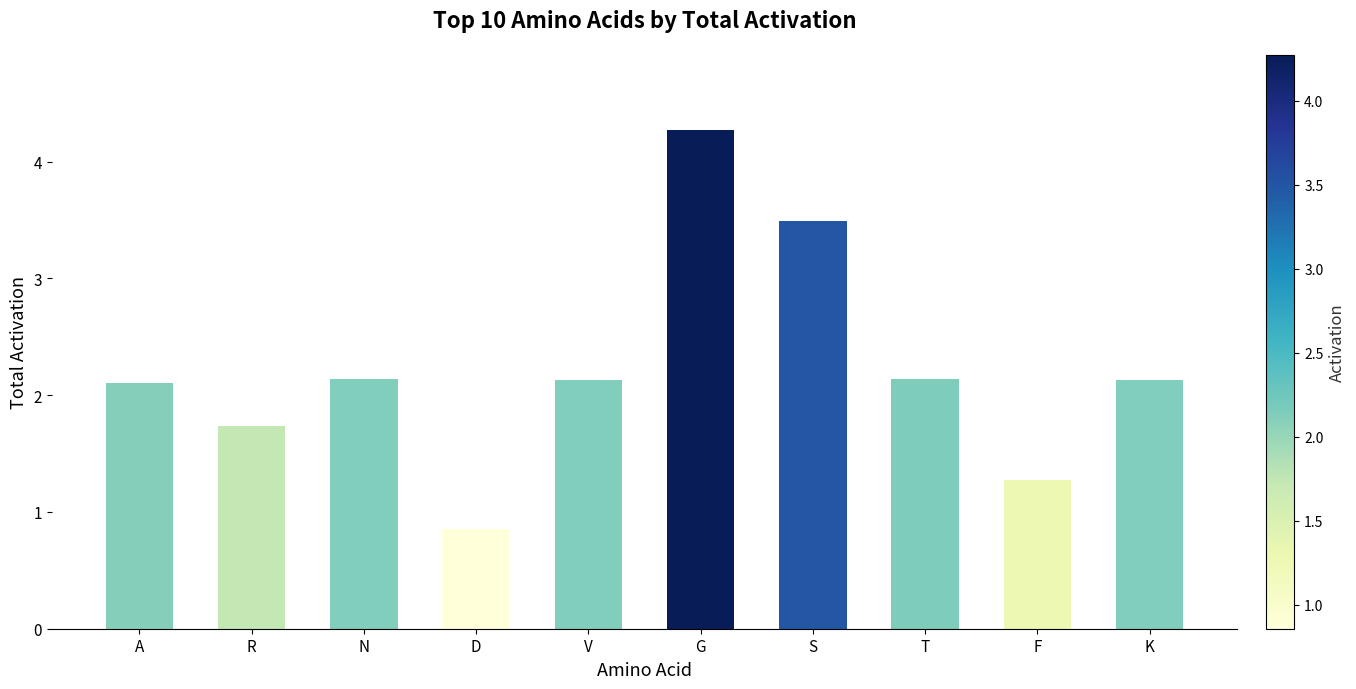

What is the minimum value shown in the chart?

0.9